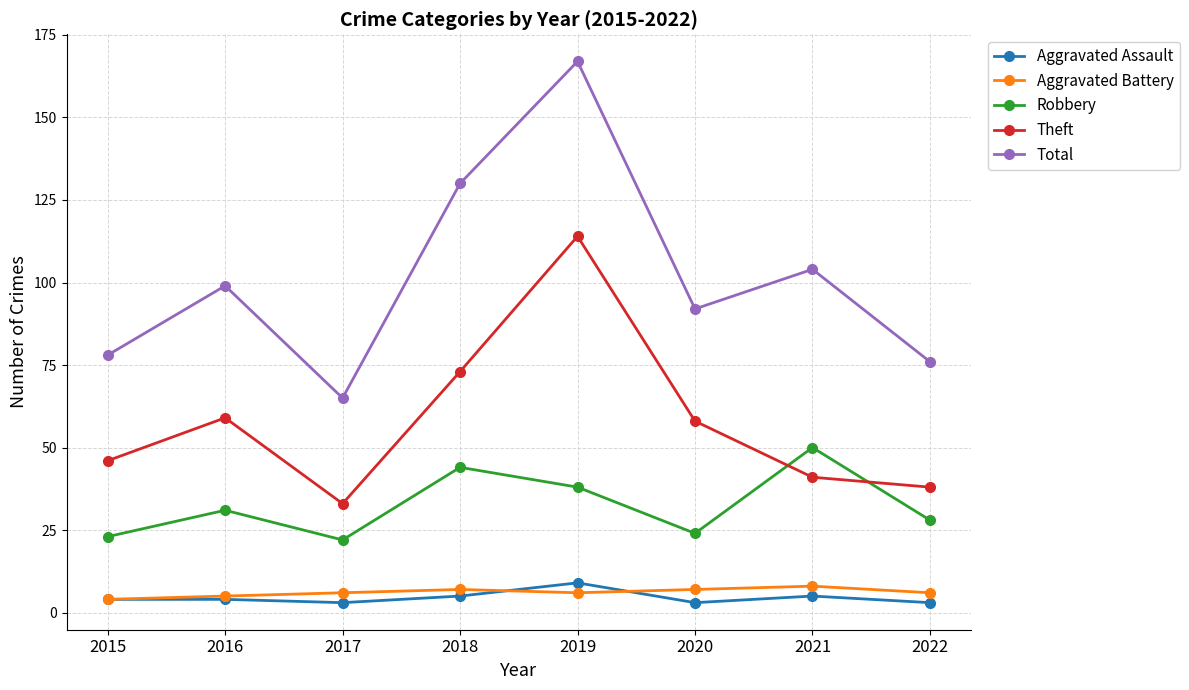

Reading left to right, transcribe all the data shown in this chart.

Aggravated Assault: 4	4	3	5	9	3	5	3
Aggravated Battery: 4	5	6	7	6	7	8	6
Robbery: 23	31	22	44	38	24	50	28
Theft: 46	59	33	73	114	58	41	38
Total: 78	99	65	130	167	92	104	76